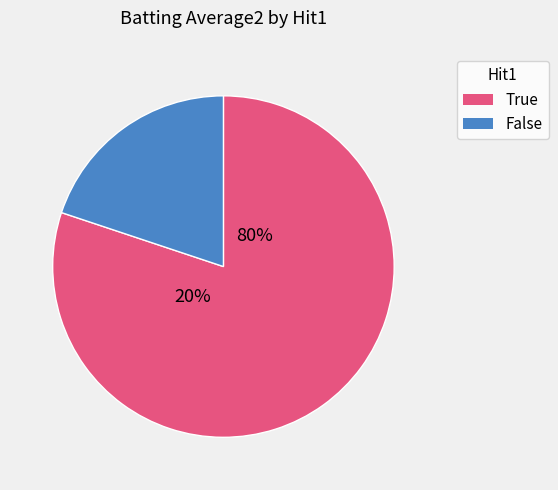

Does 25 account for over 50% of the chart?

No